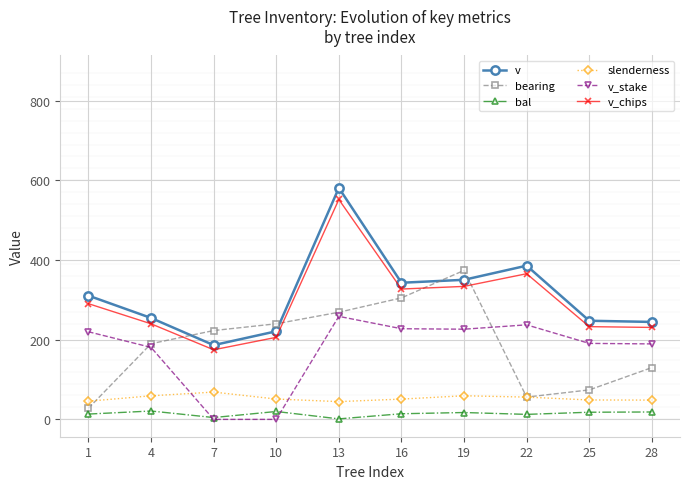

What is the total value across all series at 16?

1268.0